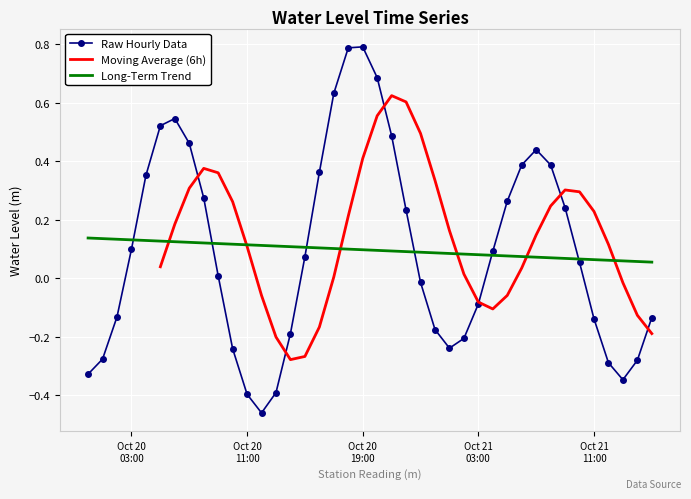

What is the change in value from 2023-10-20 05:00:00 to 2023-10-21 06:00:00?

-0.1